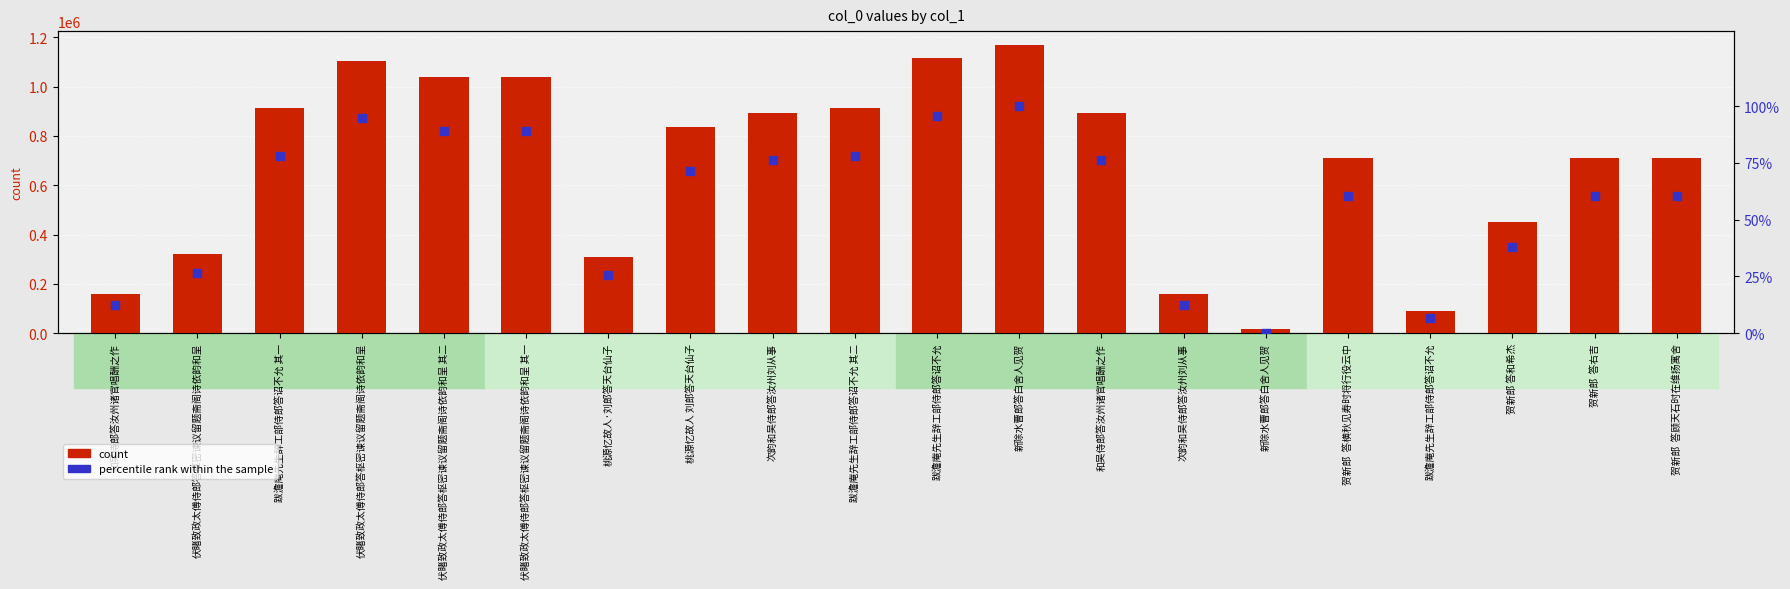

What is the total value across all series at 跋澹庵先生辞工部侍郎答诏不允?

1115785.5